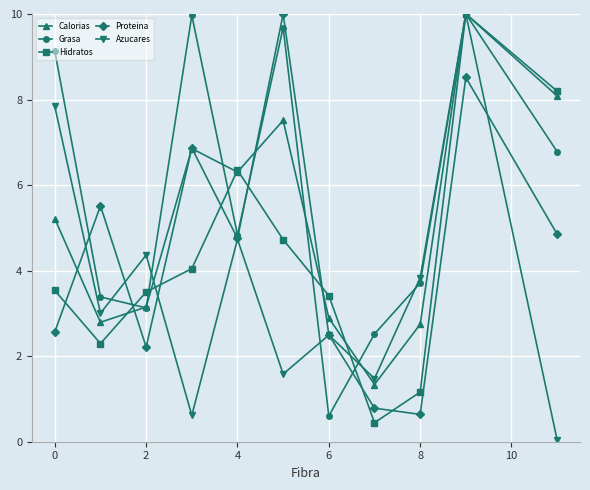

What is the difference between the second highest and second lowest values in the Calorias series?

5.3